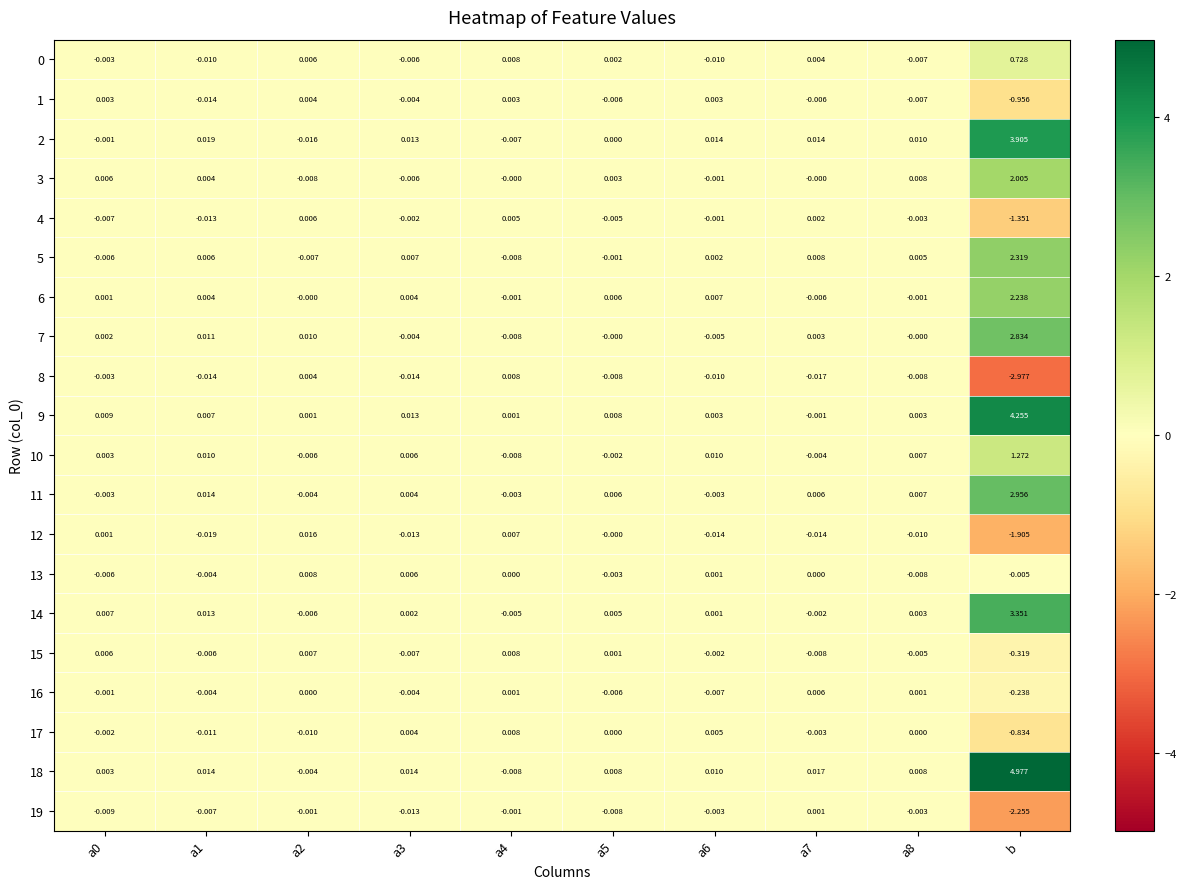

Which category has the lowest value in the 15 series?

b